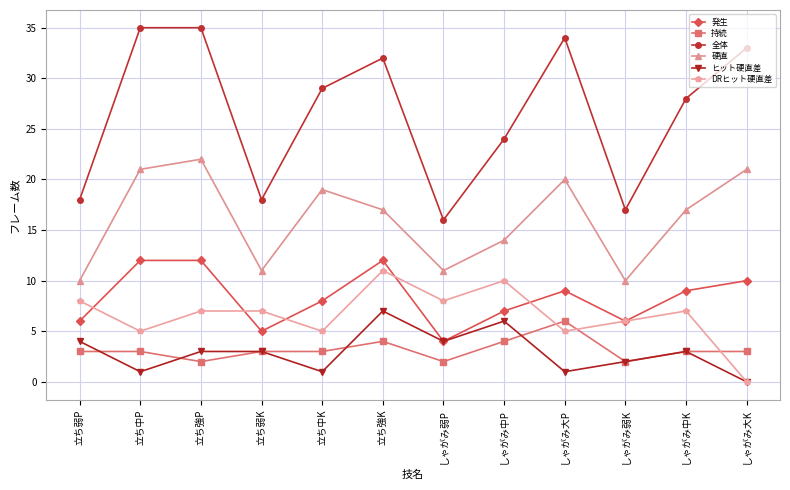

What position from the left is 立ち弱P?

1